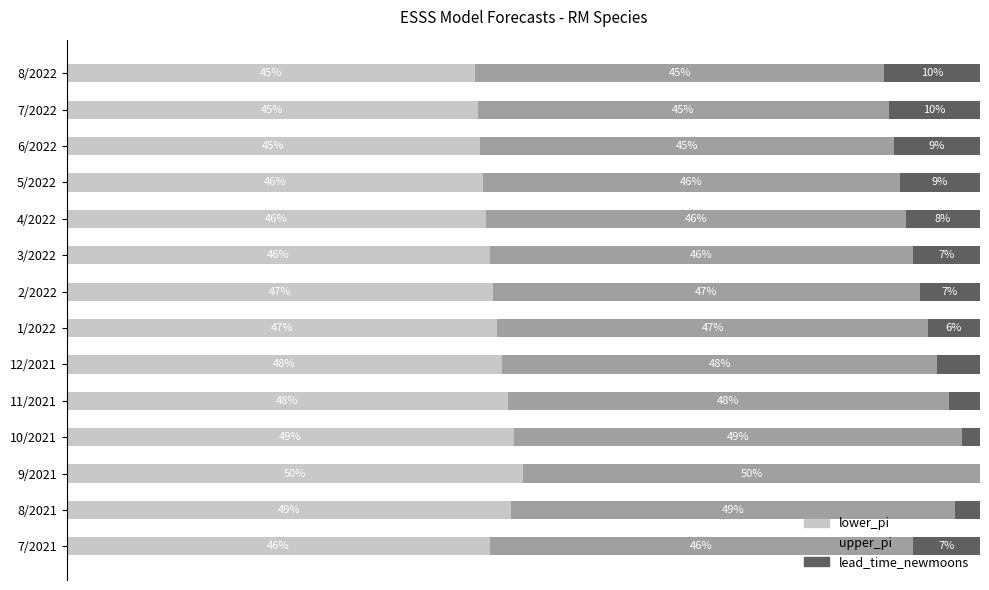

At which label does lower_pi reach its peak?

9/2021